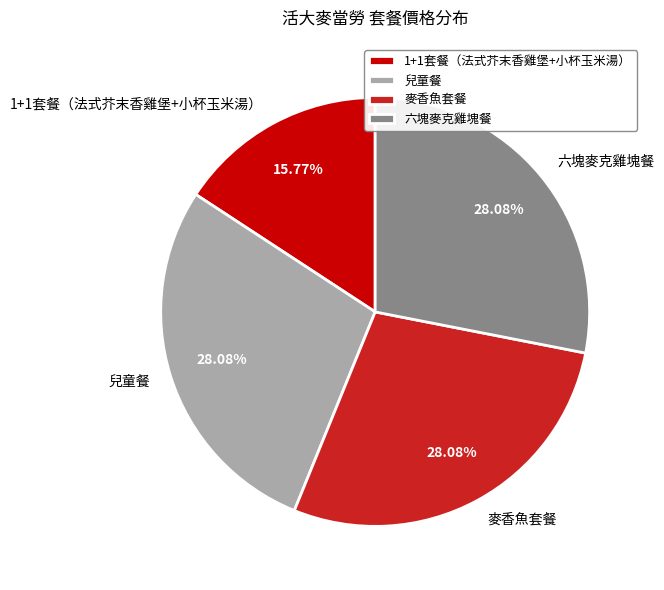

Between 1+1套餐（法式芥末香雞堡+小杯玉米湯） and 麥香魚套餐, which is larger?

麥香魚套餐